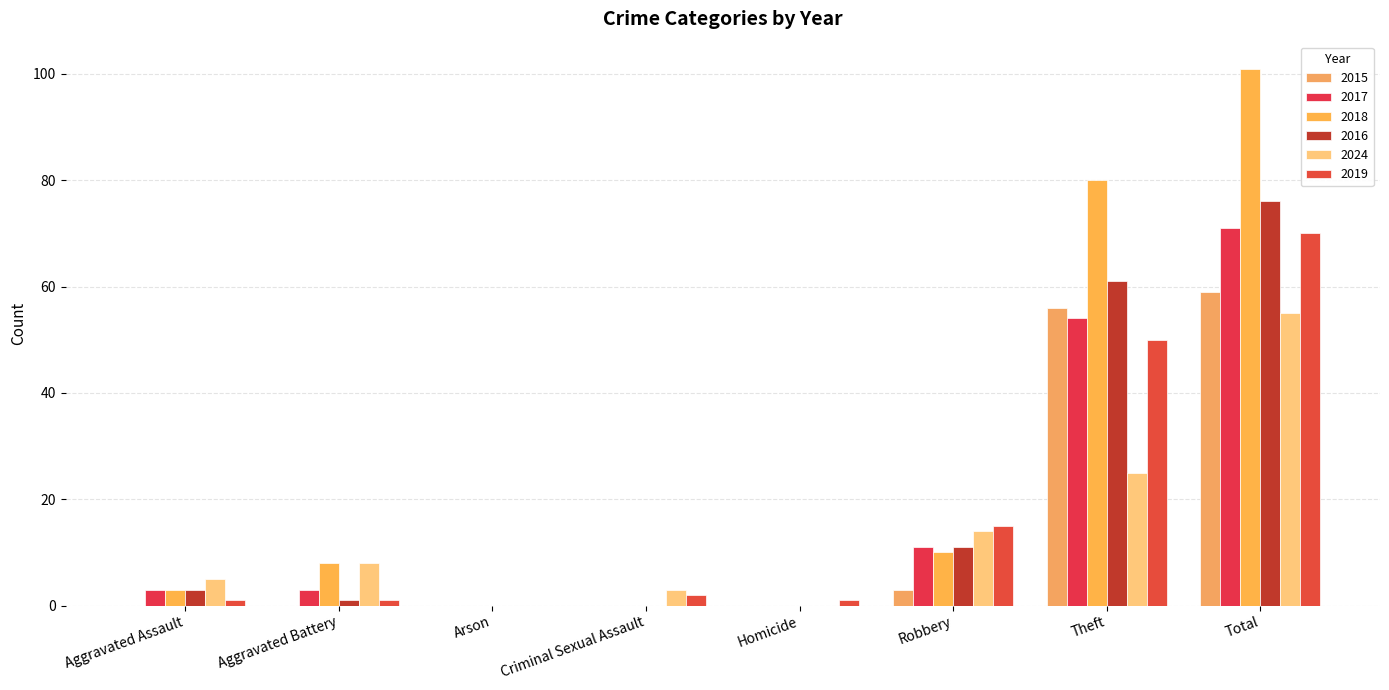

What is the difference between the maximum and minimum values in the 2024 series?

55